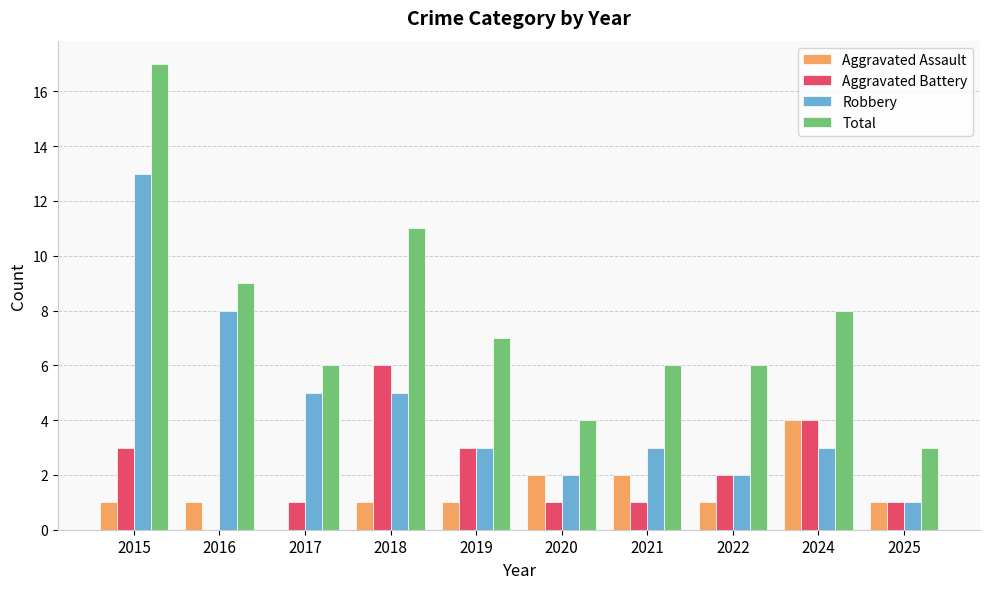

What is the total value across all series at 2021?

12